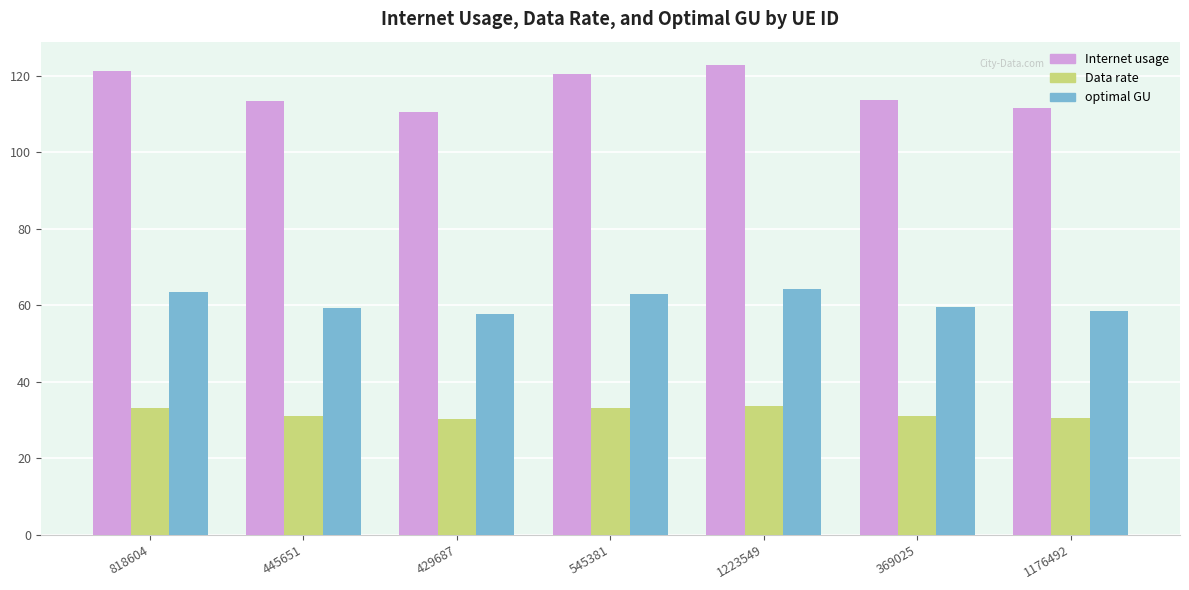

Rank the series at 545381 from lowest to highest value.

Data rate, optimal GU, Internet usage